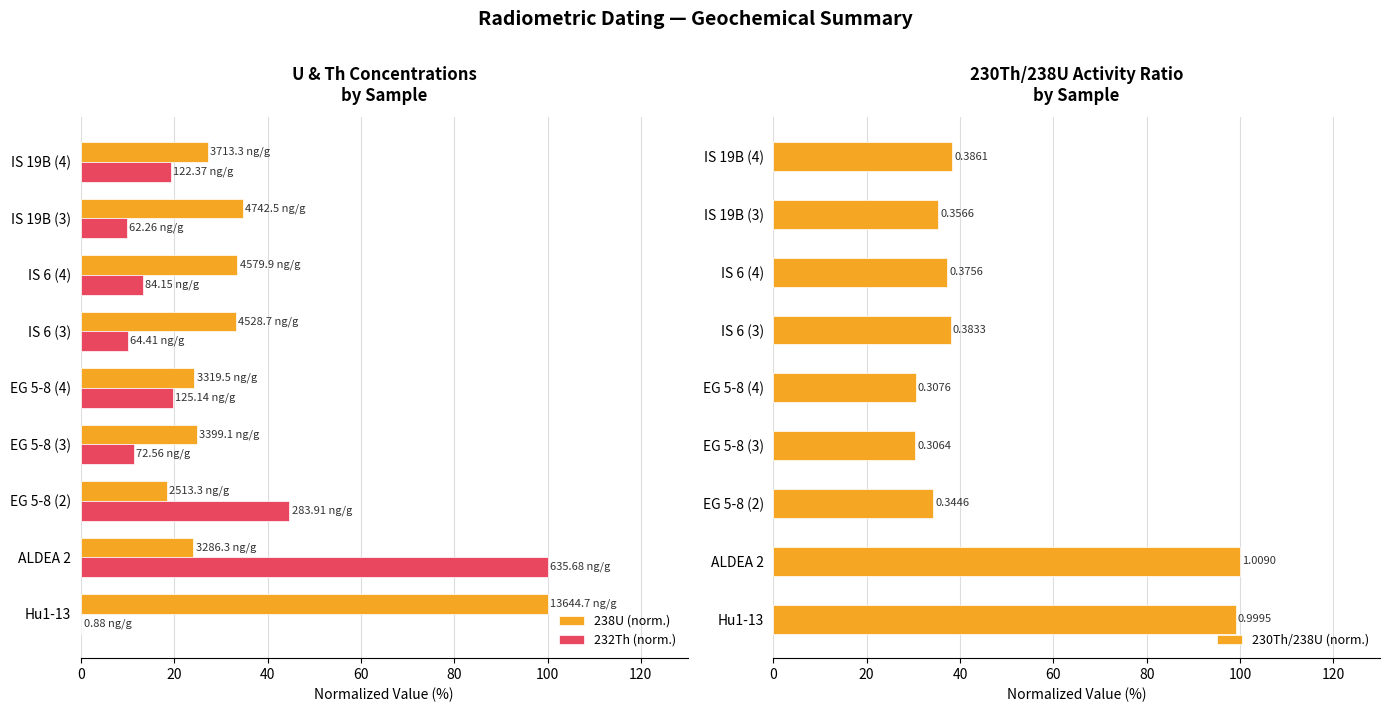

The value of 238U (norm.) at EG 5-8 (2) is 28.6. True or false?

False